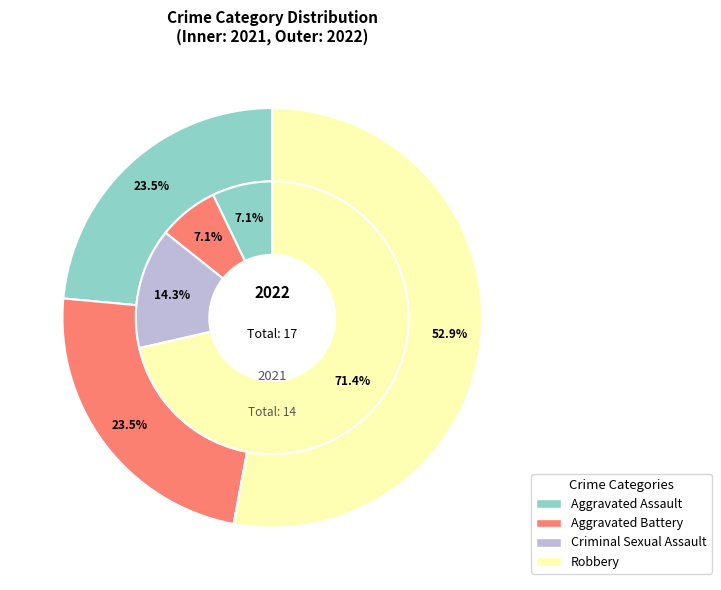

How many segments does this pie chart have?

4